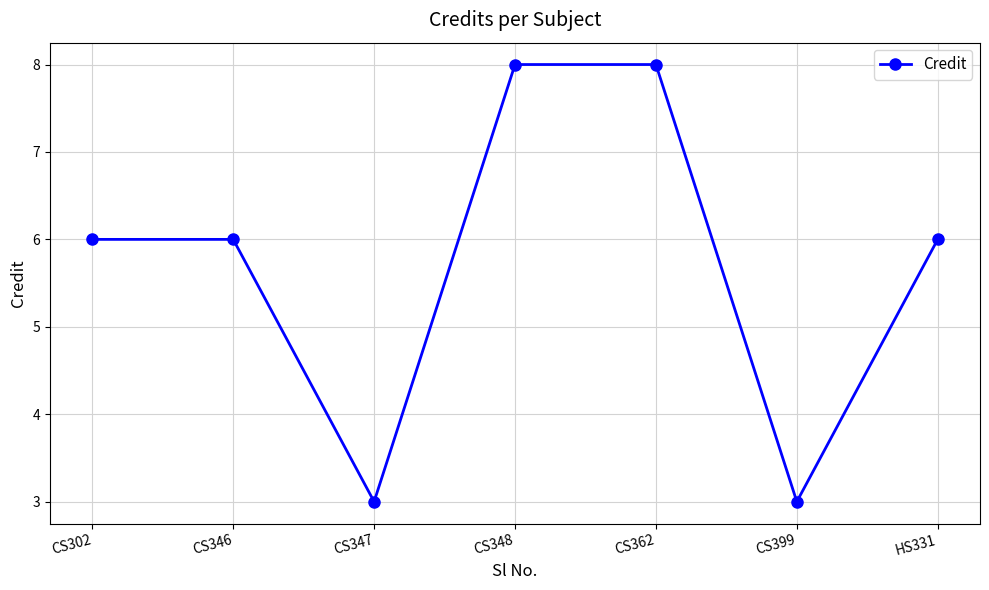

How many series are shown in this chart?

1